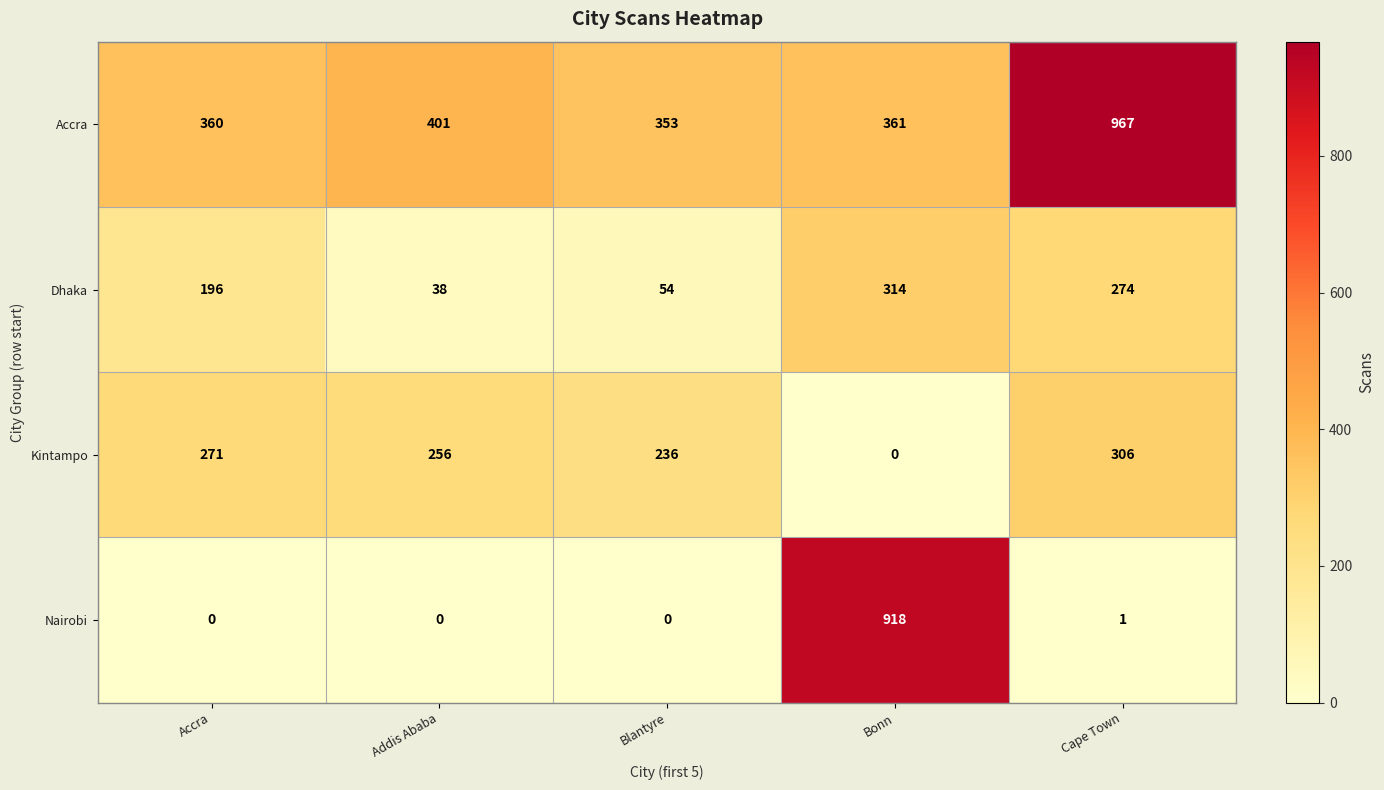

What is the maximum value for Dhaka?

314